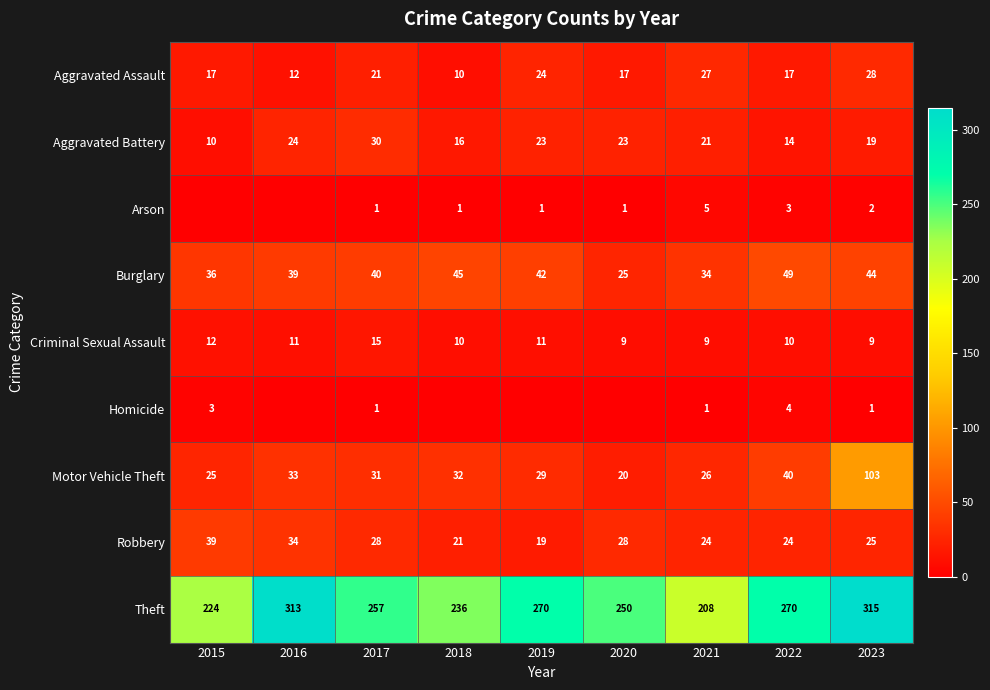

Read the Aggravated Battery value at 2019, to the nearest 5.

25